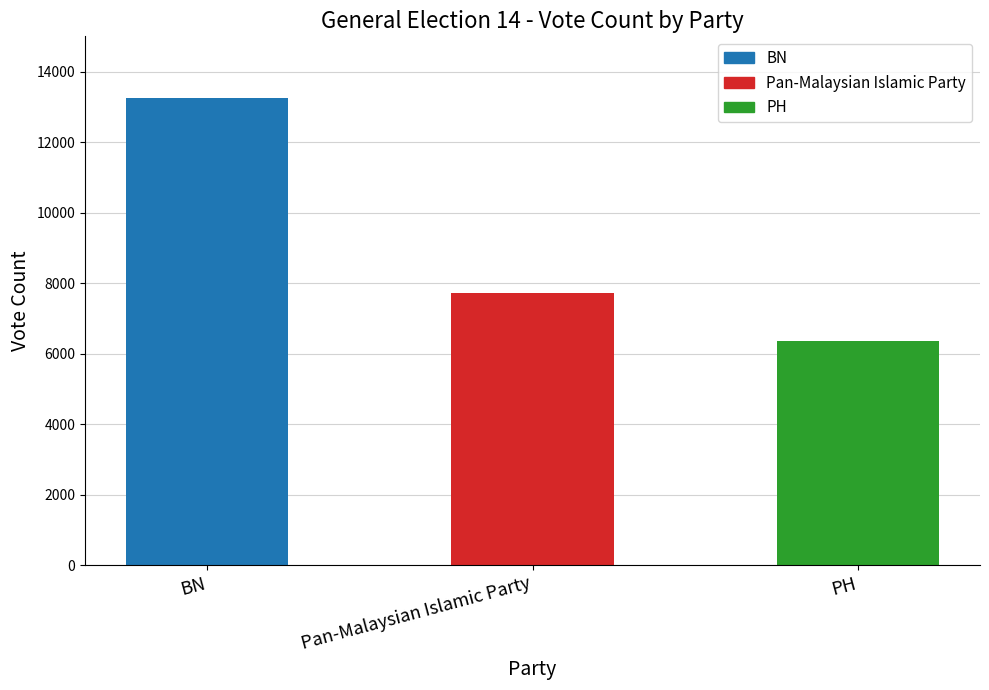

The chart shows a value of 6353 at PH. True or false?

True